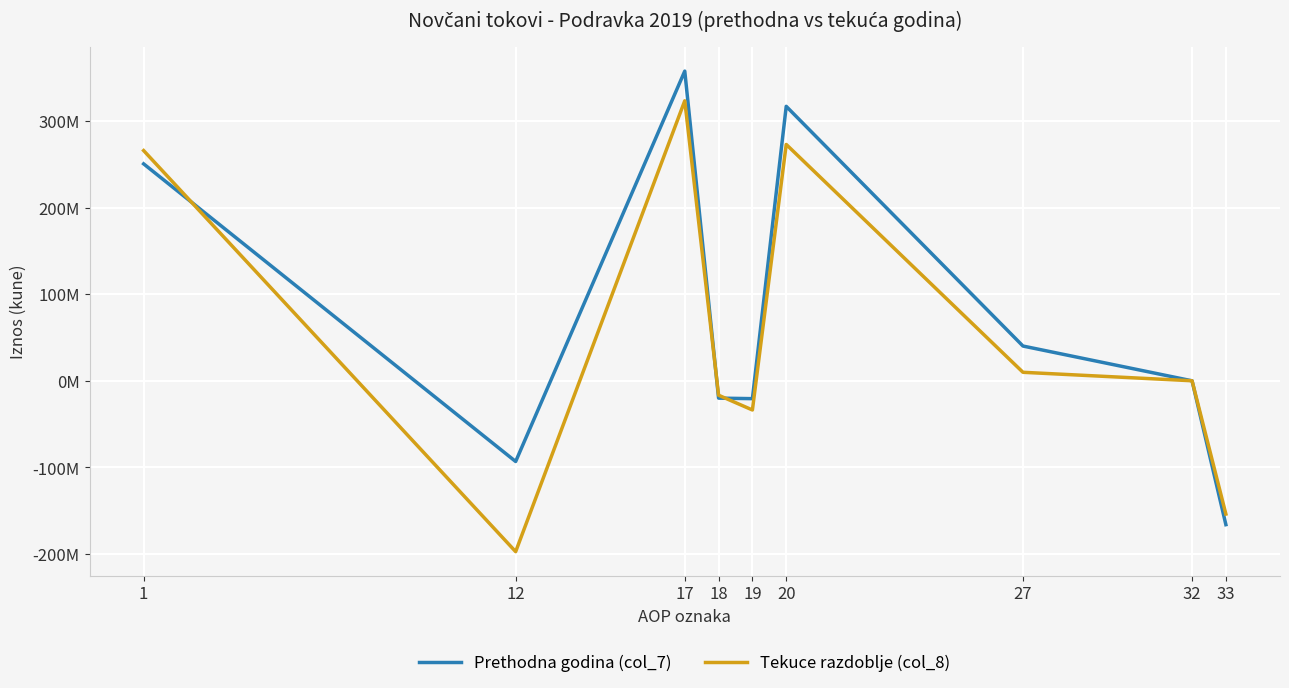

Which has a higher value, 12 or 27?

27